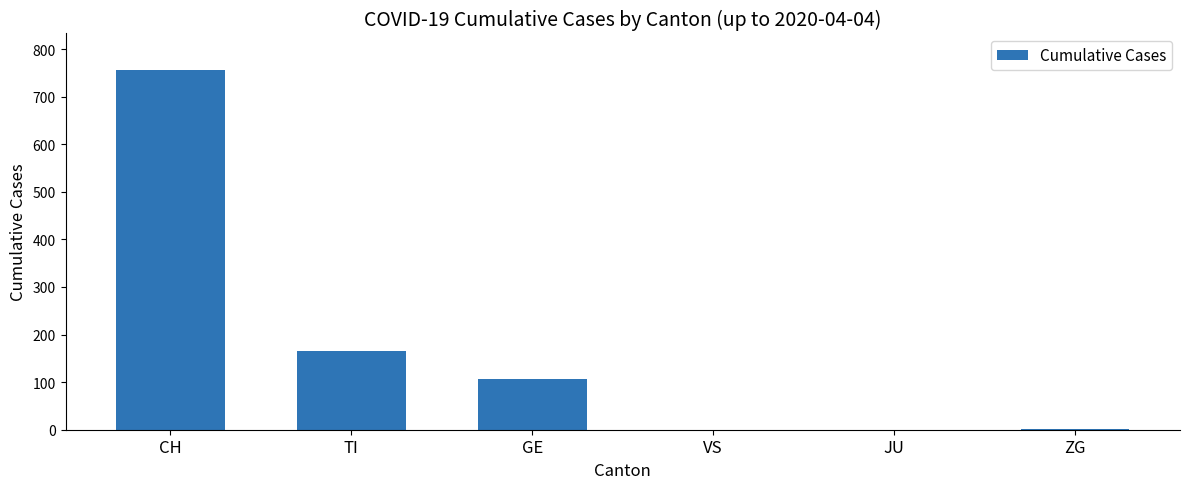

Is it true that the value at VS is 0?

True